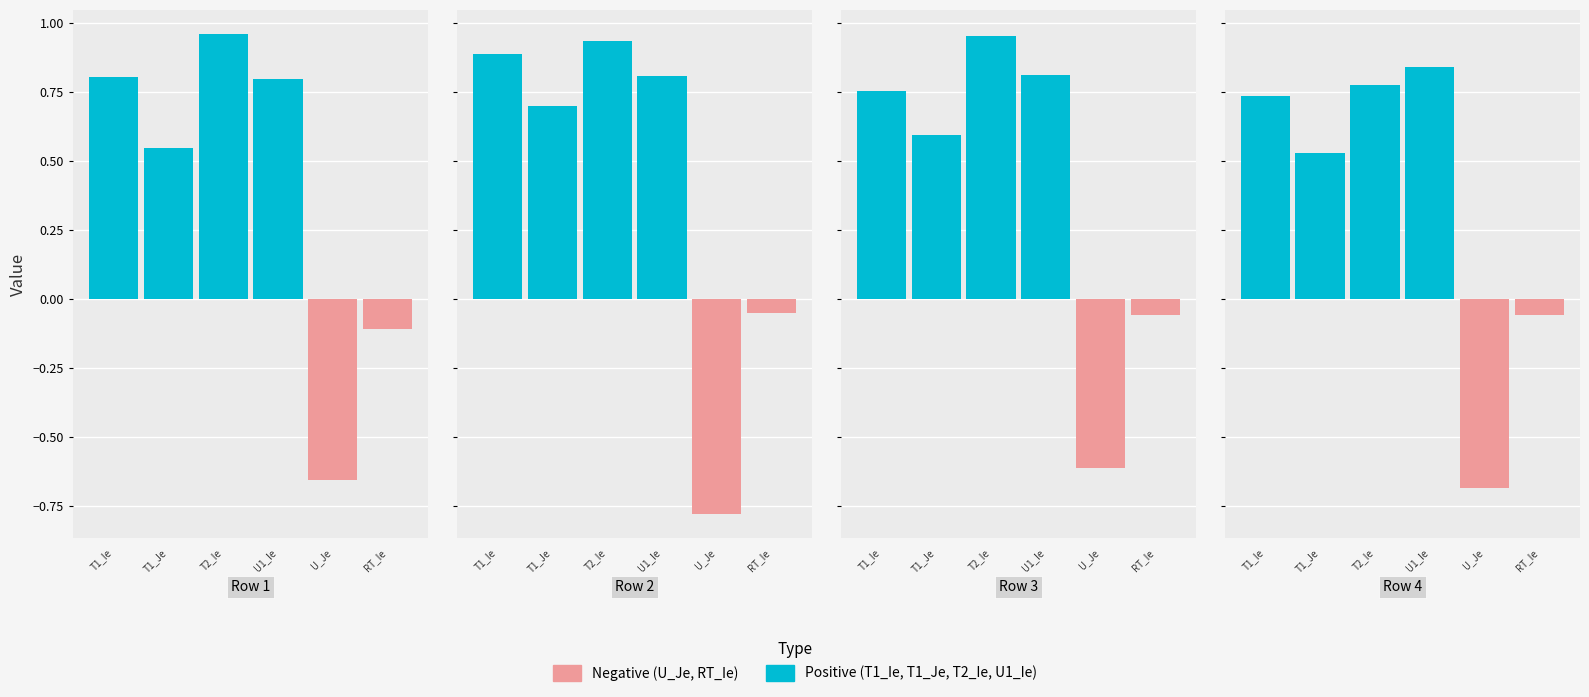

What is the sum of the RT_Ie values at 3 and 2?

-0.1